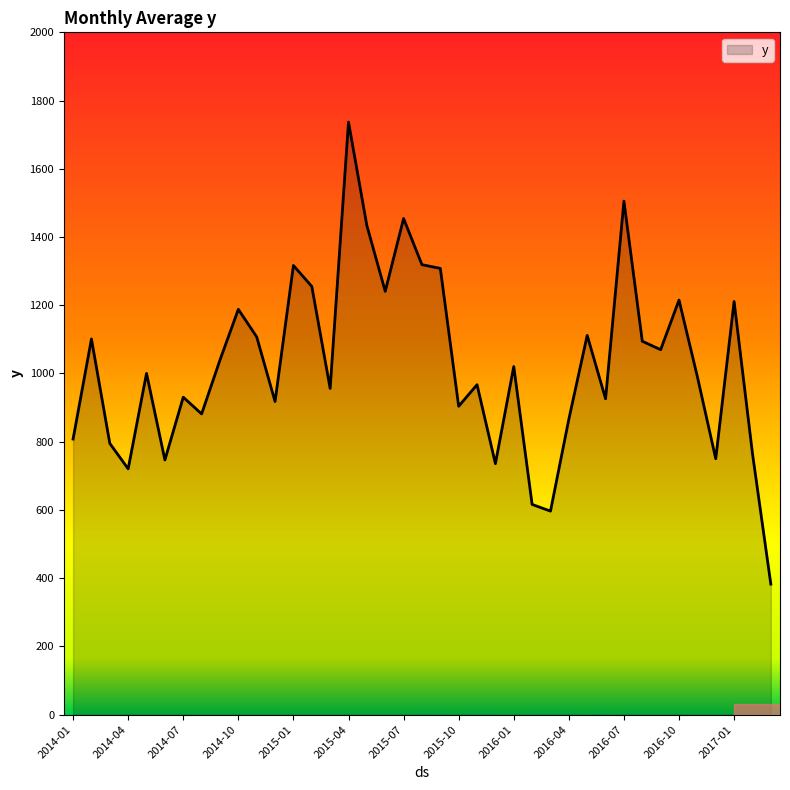

What is the smallest value displayed?

382.7